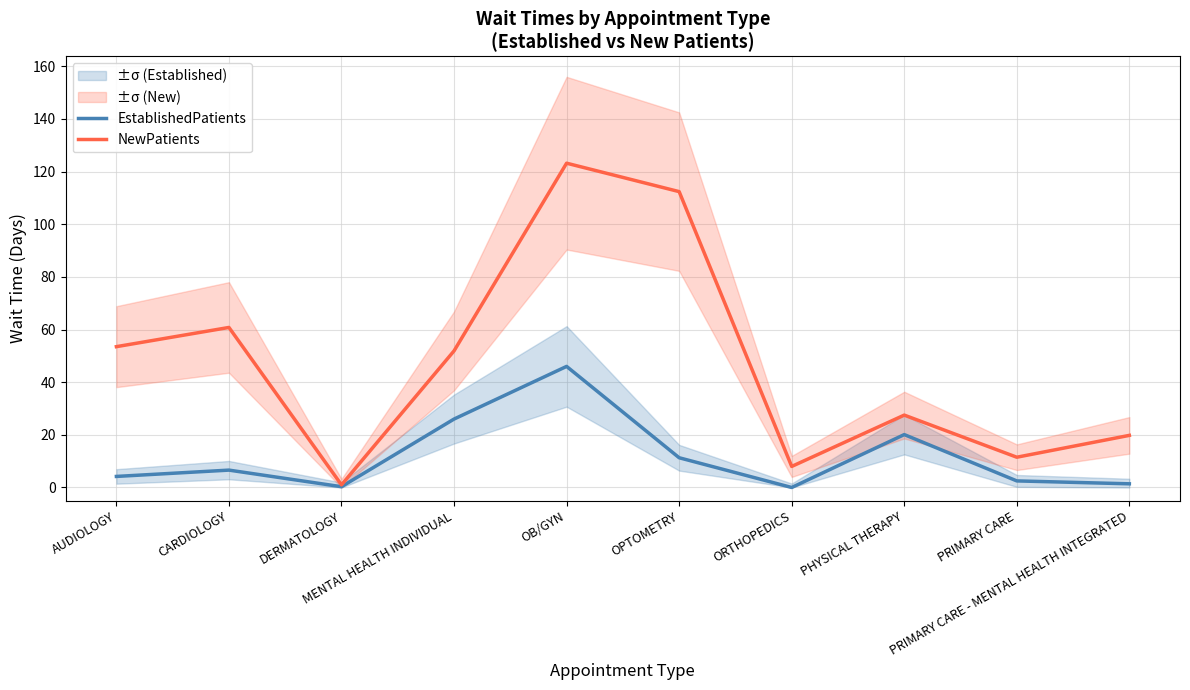

How many values in the NewPatients series exceed 51?

5